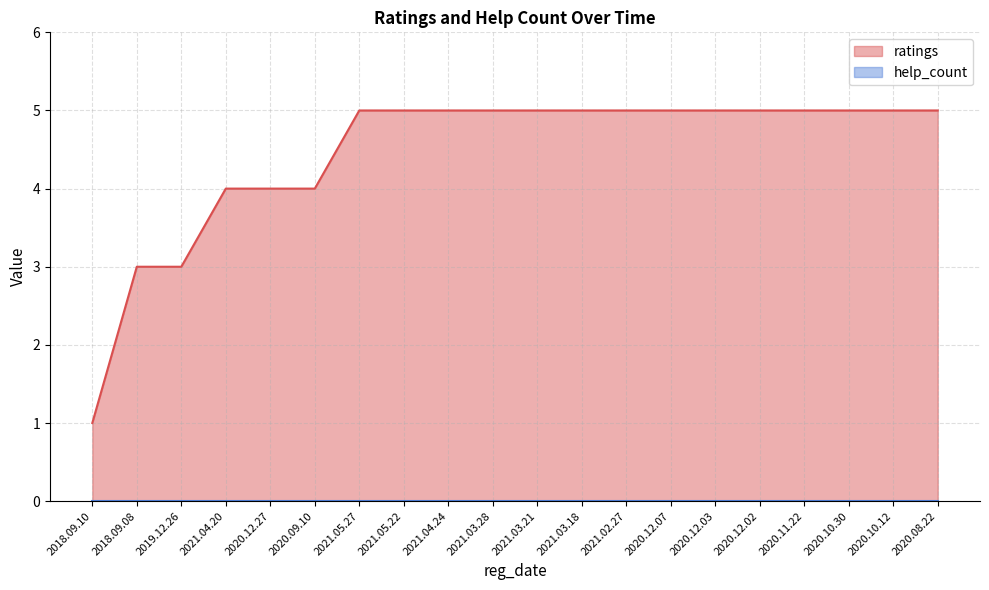

What is the change in value from 2020.09.10 to 2021.04.24?

+1